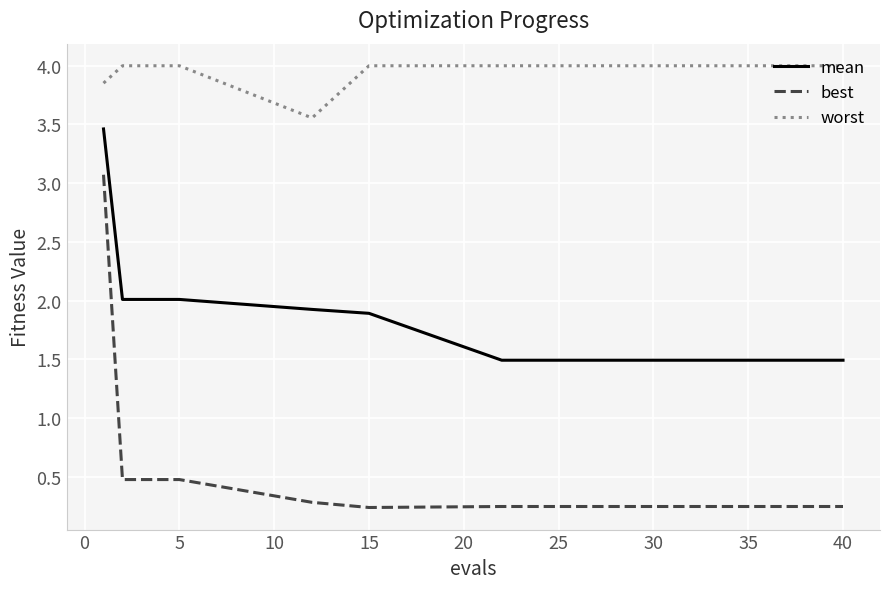

Which series has the largest total across all categories?

worst